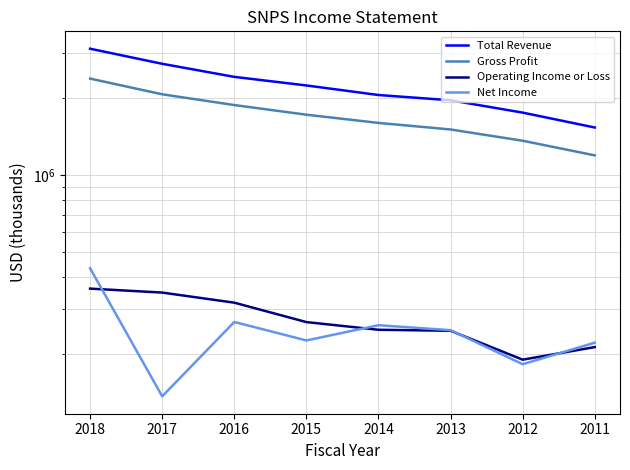

What is the sum of the Total Revenue values at 2013 and 2012?

3718200